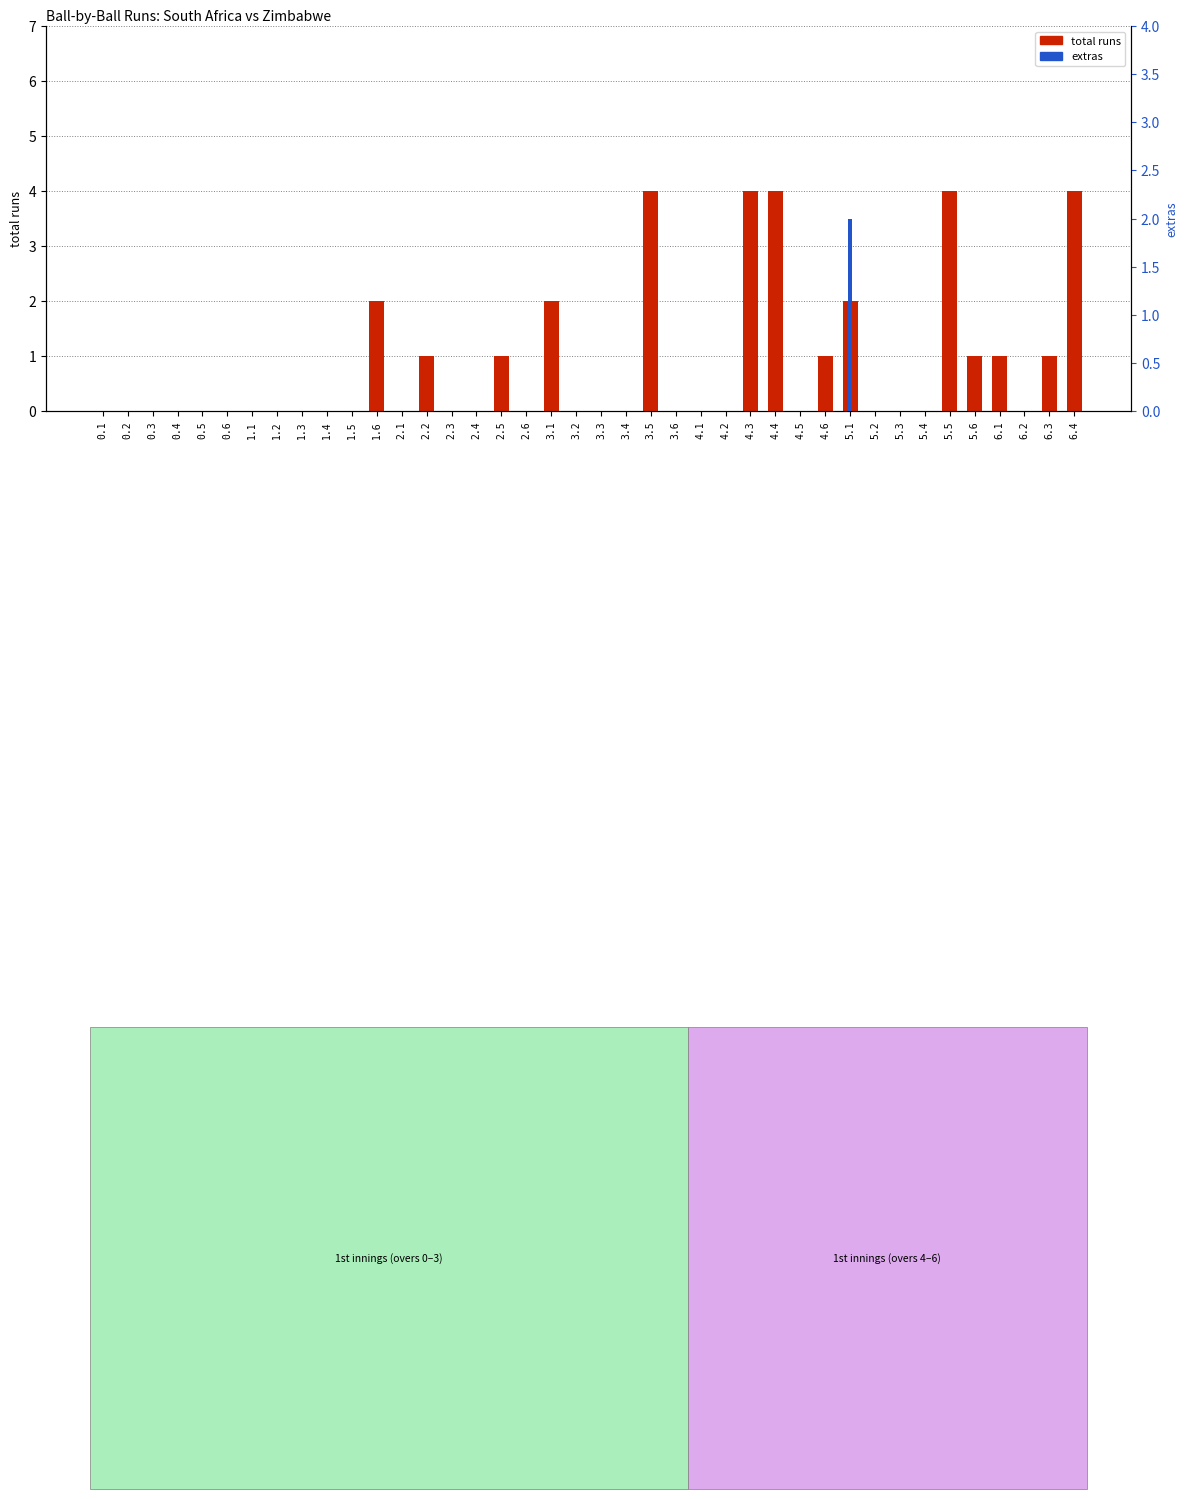

Between 4.3 and 6.2, which series saw the biggest shift?

total